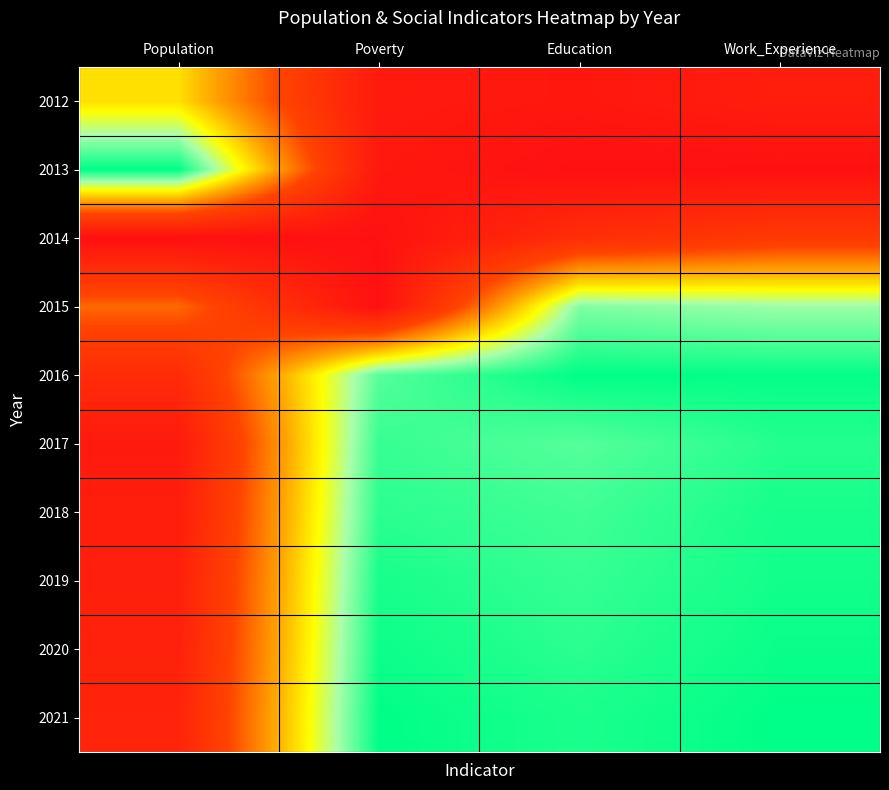

Reading left to right, what are all the values shown in this chart?

2012: Population=0.6	Poverty=0.1	Education=0.0	Work_Experience=0.1
2013: Population=1.0	Poverty=0.1	Education=0.0	Work_Experience=0.0
2014: Population=0.0	Poverty=0.0	Education=0.2	Work_Experience=0.3
2015: Population=0.4	Poverty=0.0	Education=0.9	Work_Experience=0.8
2016: Population=0.2	Poverty=0.9	Education=1.0	Work_Experience=1.0
2017: Population=0.1	Poverty=0.9	Education=0.9	Work_Experience=1.0
2018: Population=0.1	Poverty=1.0	Education=0.9	Work_Experience=1.0
2019: Population=0.1	Poverty=1.0	Education=0.9	Work_Experience=1.0
2020: Population=0.1	Poverty=1.0	Education=1.0	Work_Experience=1.0
2021: Population=0.1	Poverty=1.0	Education=1.0	Work_Experience=1.0